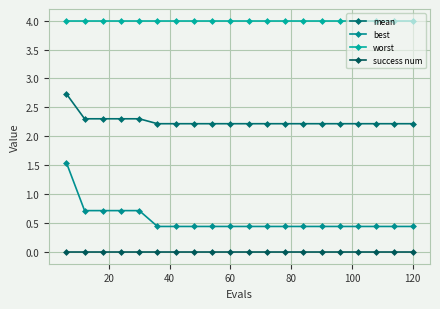

Rank the series by their maximum value, from lowest to highest.

success num, best, mean, worst